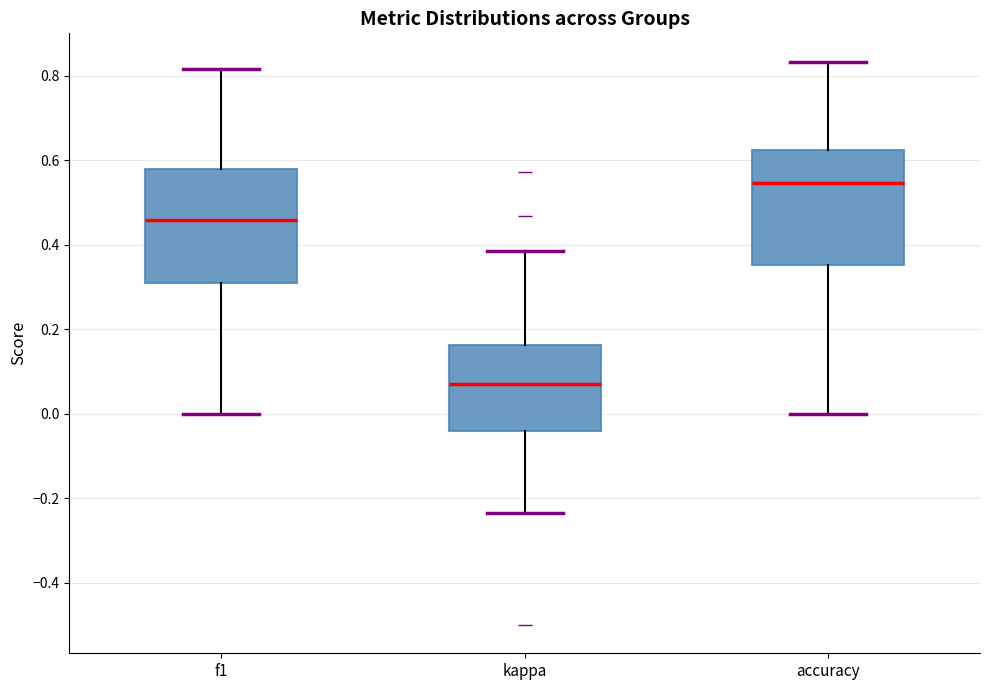

Which box has the lowest median line?

kappa